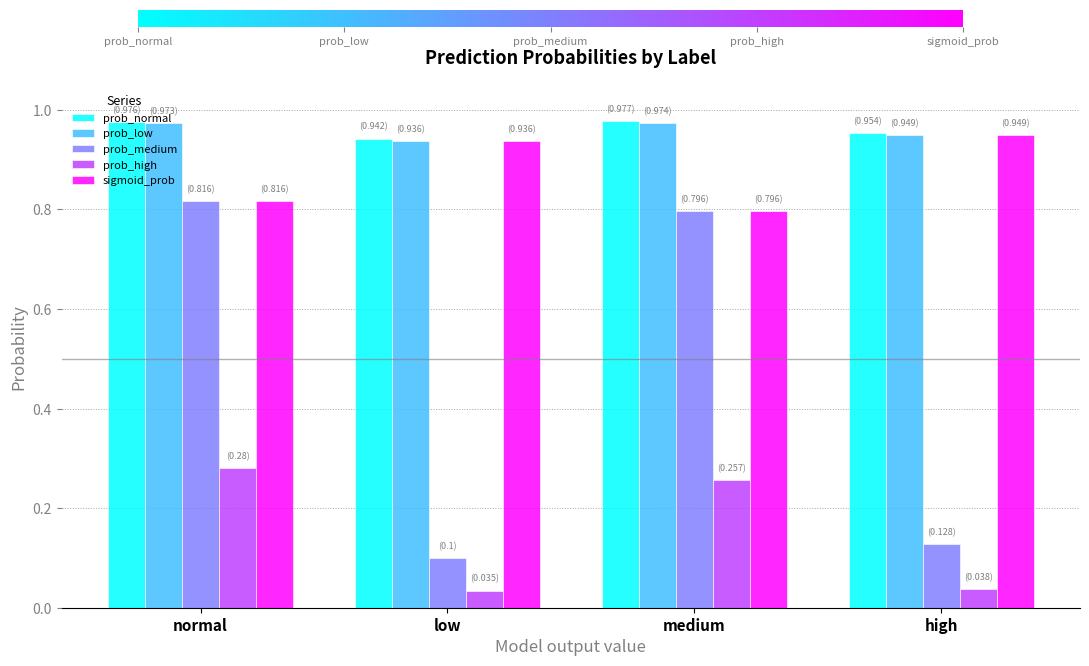

What is the total value across all series at high?

3.0